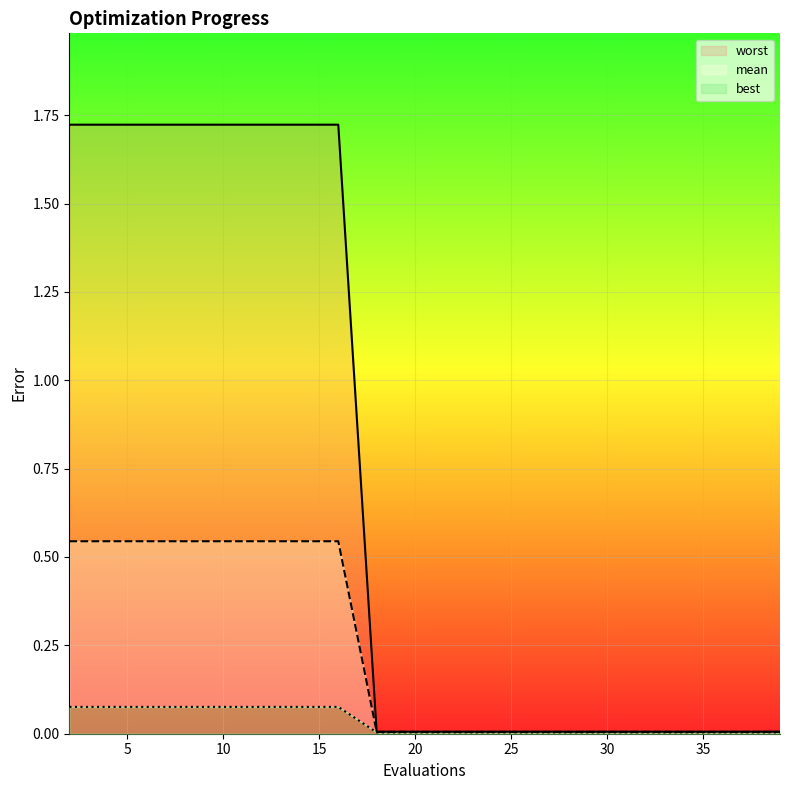

The value of worst at 39 is 0.0. True or false?

True